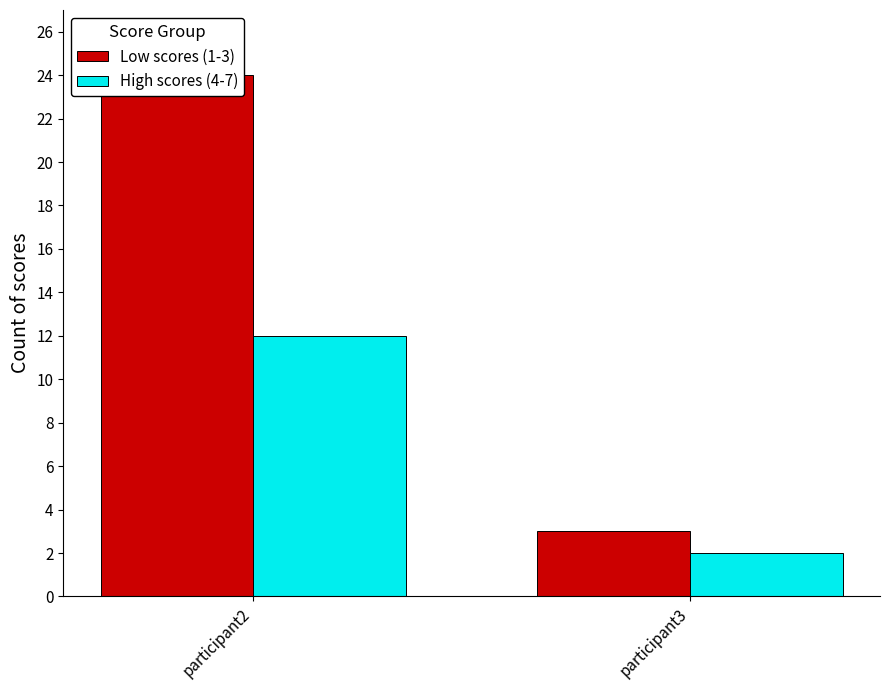

At which category does the chart reach its peak across all series?

participant2